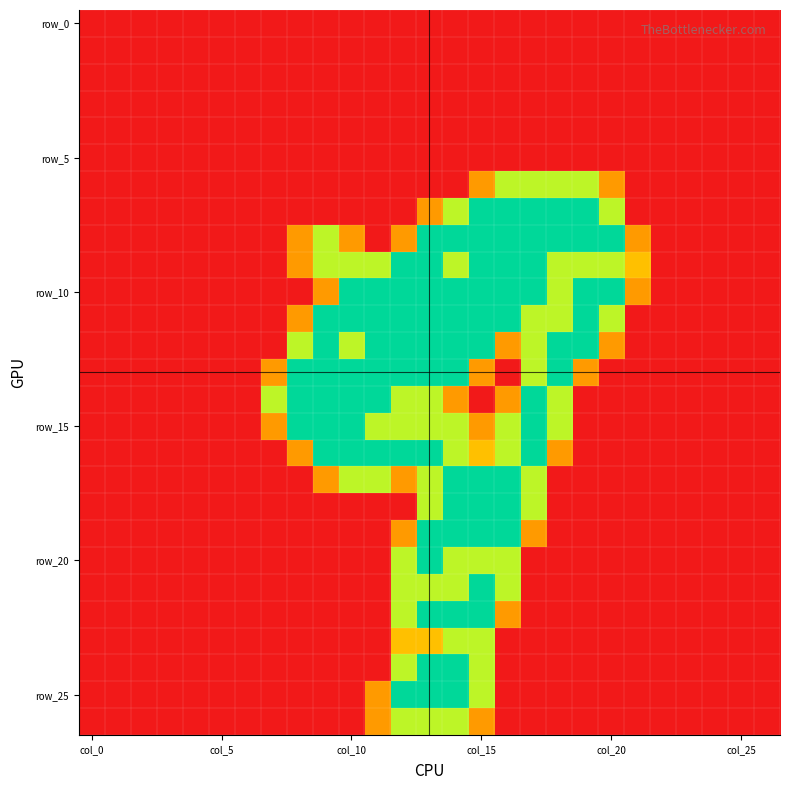

At which category is the sum across all series the highest?

13